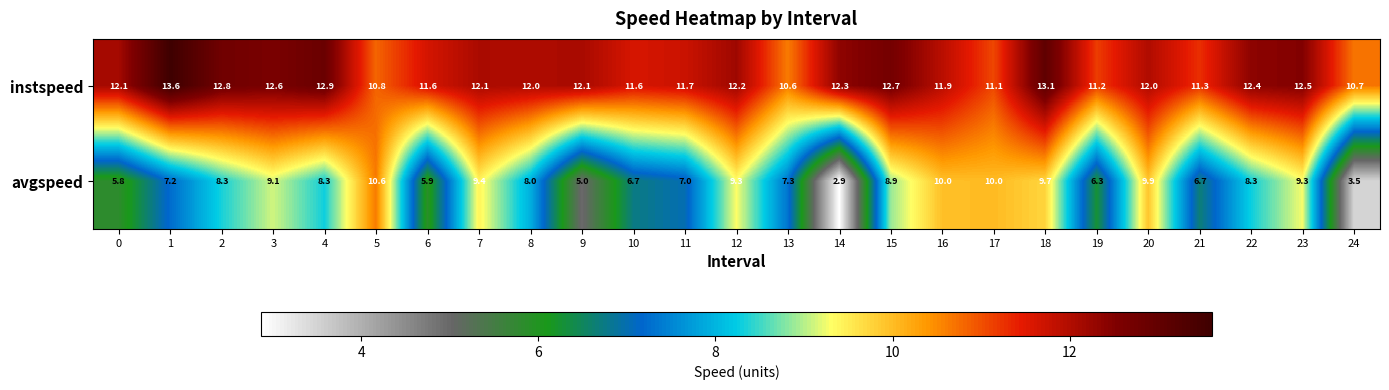

List the series in order of their overall mean, lowest first.

avgspeed, instspeed